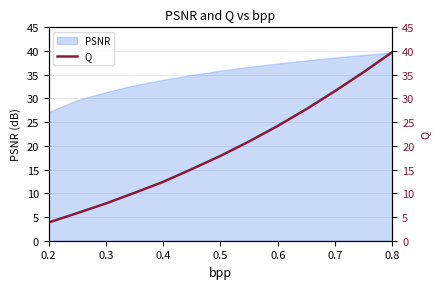

The value of PSNR at 0.4 is 13.3. True or false?

False